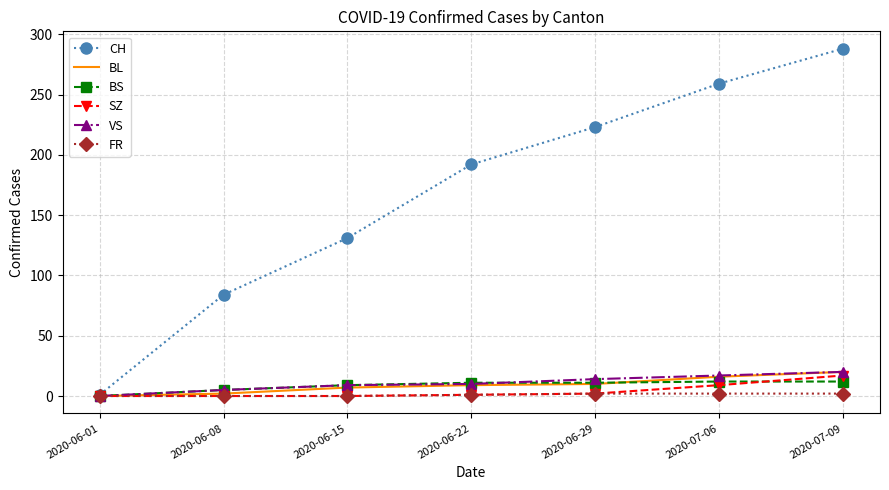

At which category does the chart reach its peak across all series?

2020-07-09